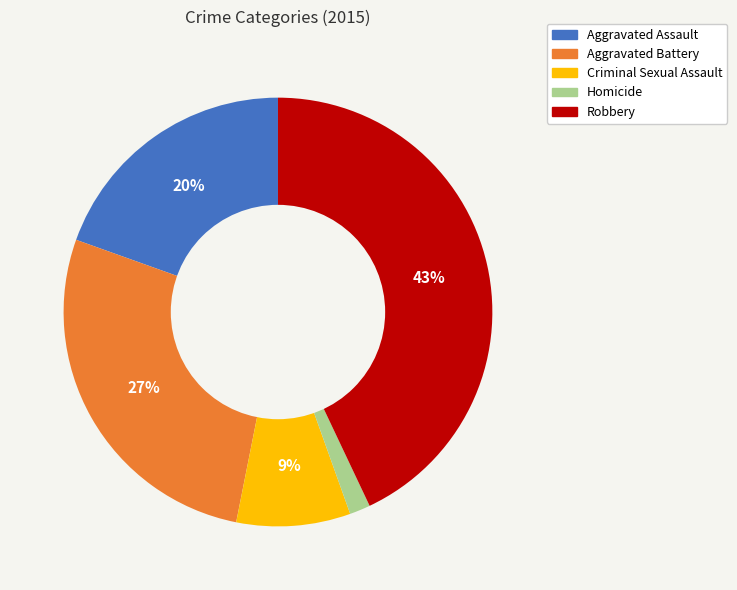

The Robbery slice represents 56% of the pie. True or false?

False